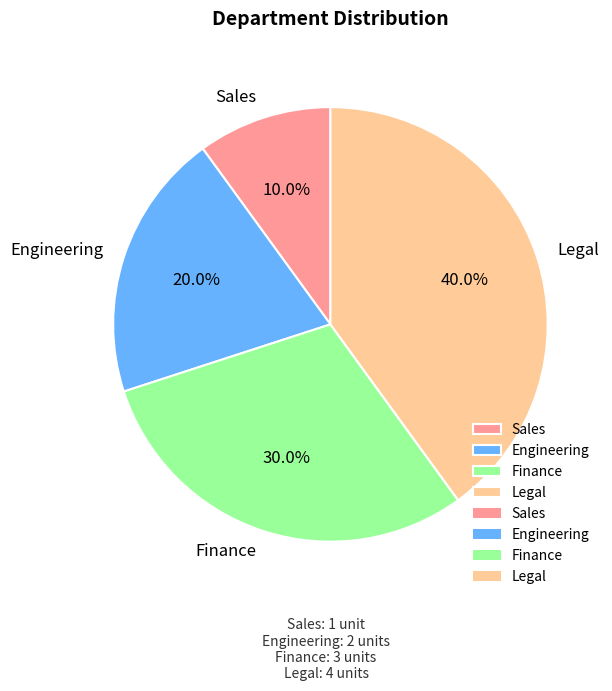

Rank the categories by value from lowest to highest.

Sales, Engineering, Finance, Legal